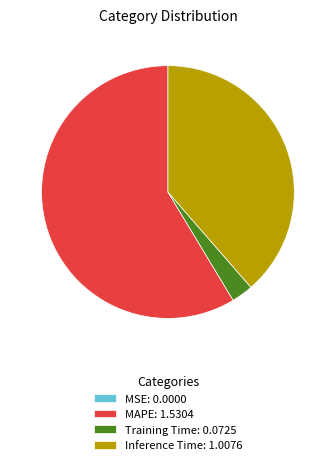

Between Training Time: 0.0725 and MAPE: 1.5304, which is larger?

MAPE: 1.5304